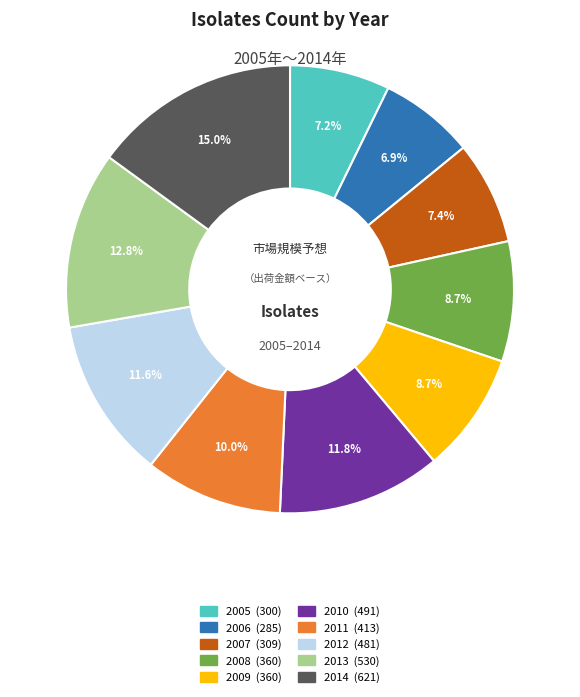

Is there any slice that represents more than half of the pie?

No